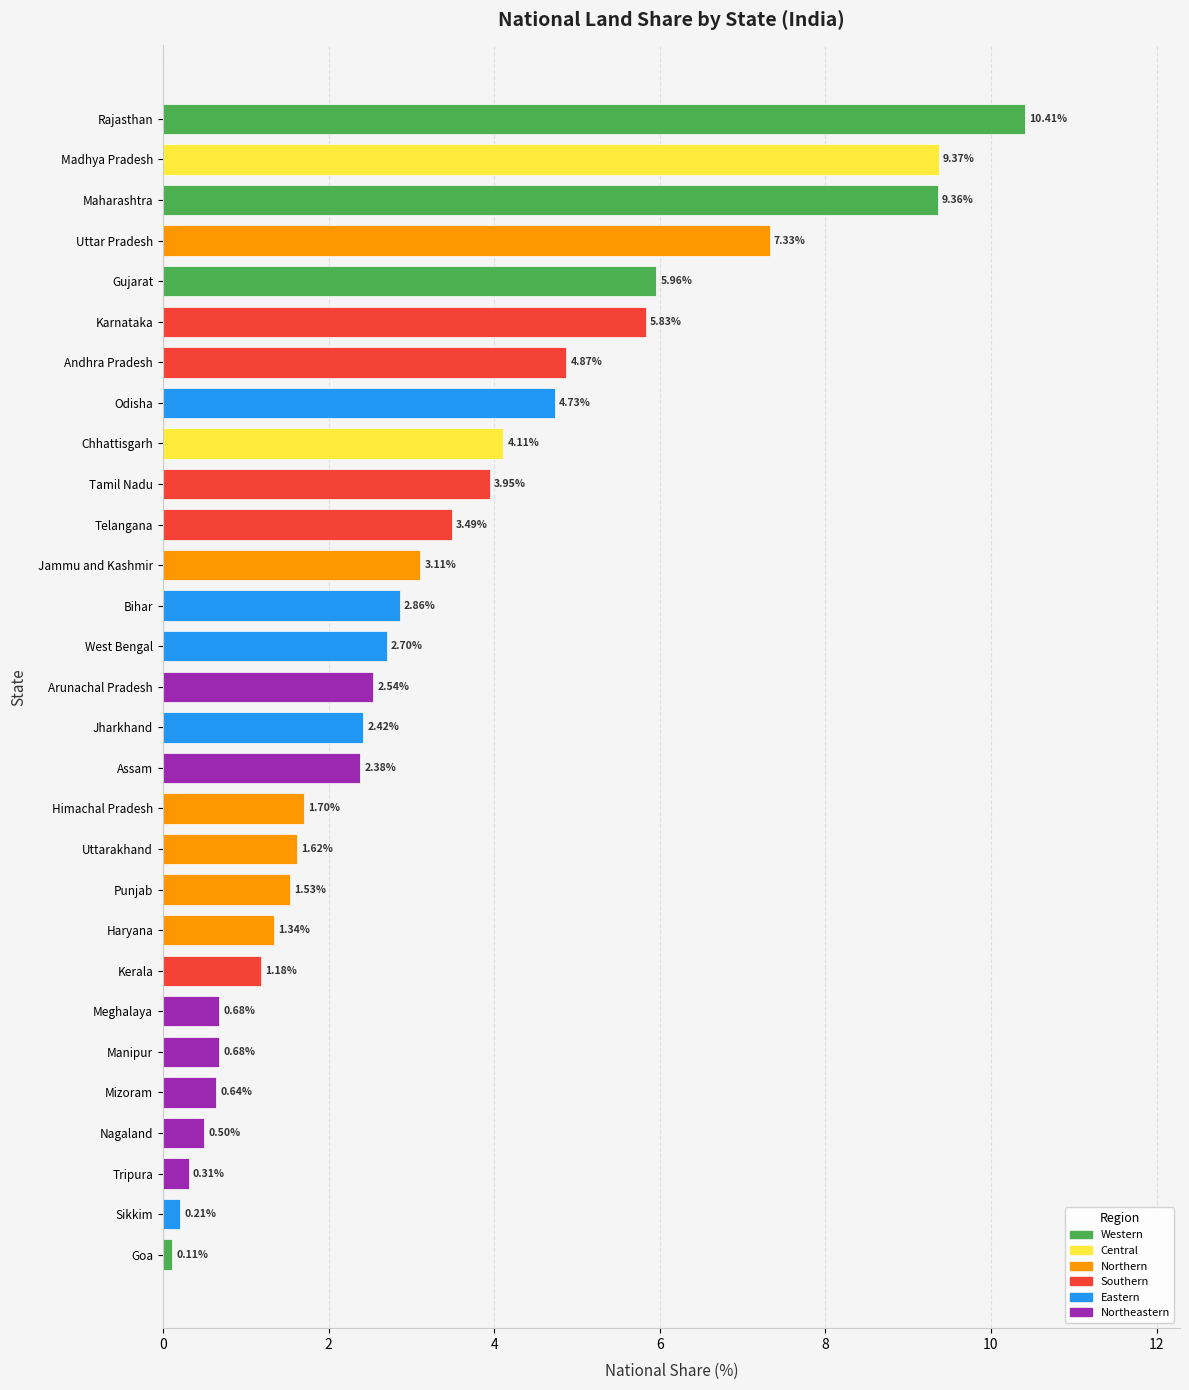

What is the label of the 29th bar from the top?

Goa